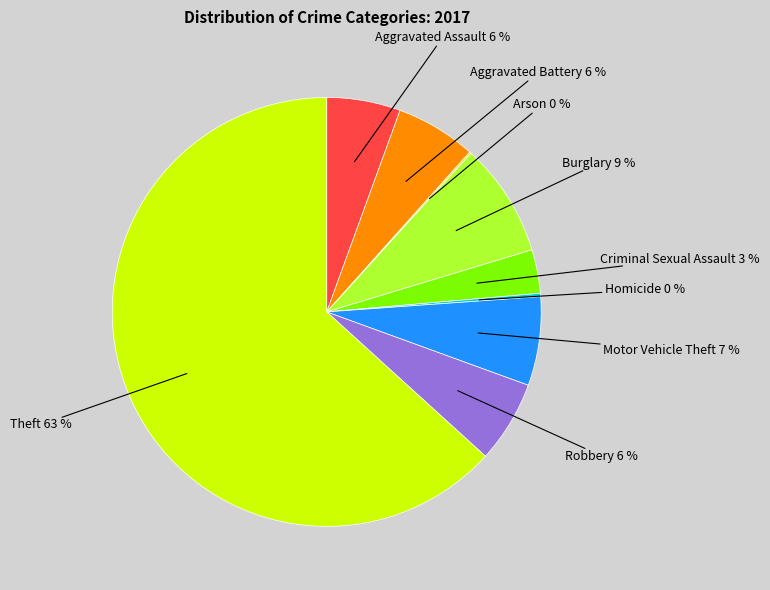

To the nearest percent, what is the difference between the largest and smallest slice percentages?

63%